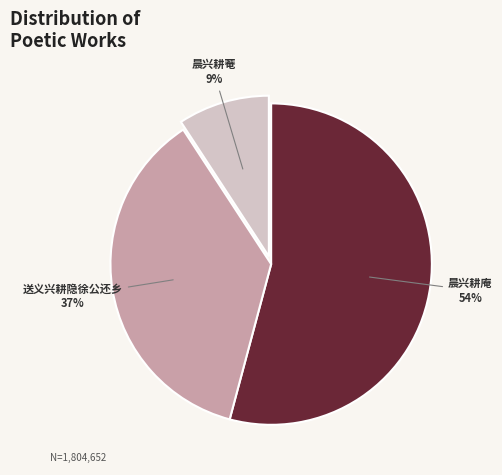

Is there a majority slice in this chart?

Yes